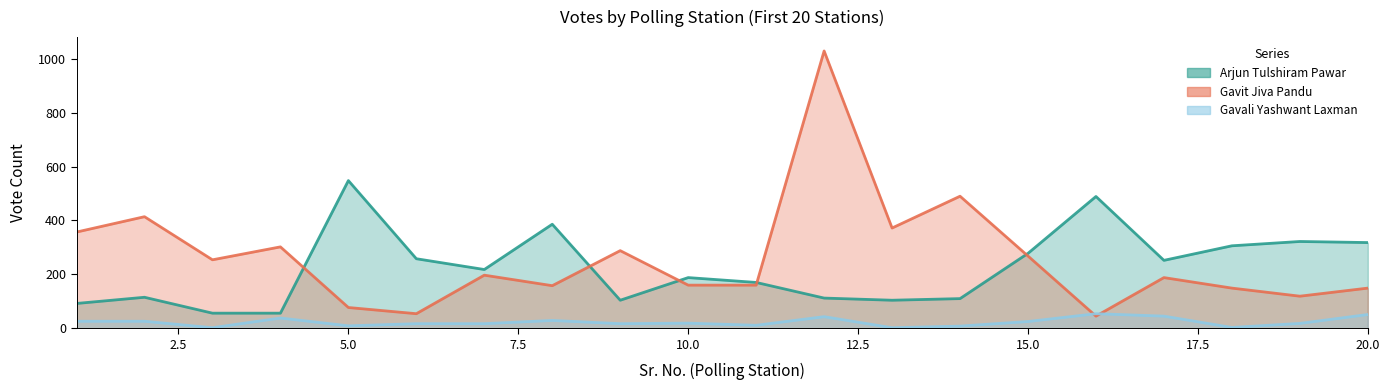

How many values in the Arjun Tulshiram Pawar series are below 218?

10